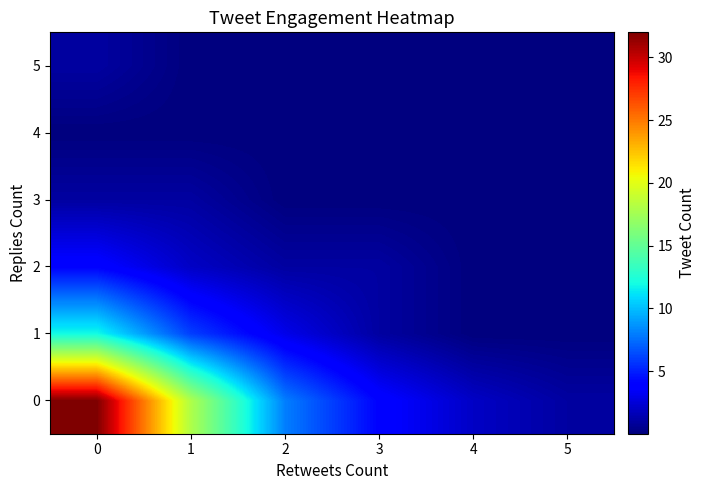

Reading right to left, extract all data points from this chart.

0: 5=1.0	4=2.0	3=4.0	2=8.0	1=18.0	0=32.0
1: 5=0.0	4=0.0	3=1.0	2=3.0	1=6.0	0=12.0
2: 5=0.0	4=0.0	3=1.0	2=1.0	1=2.0	0=4.0
3: 5=0.0	4=0.0	3=0.0	2=0.0	1=1.0	0=1.0
4: 5=0.0	4=0.0	3=0.0	2=0.0	1=0.0	0=0.0
5: 5=0.0	4=0.0	3=0.0	2=0.0	1=0.0	0=1.0